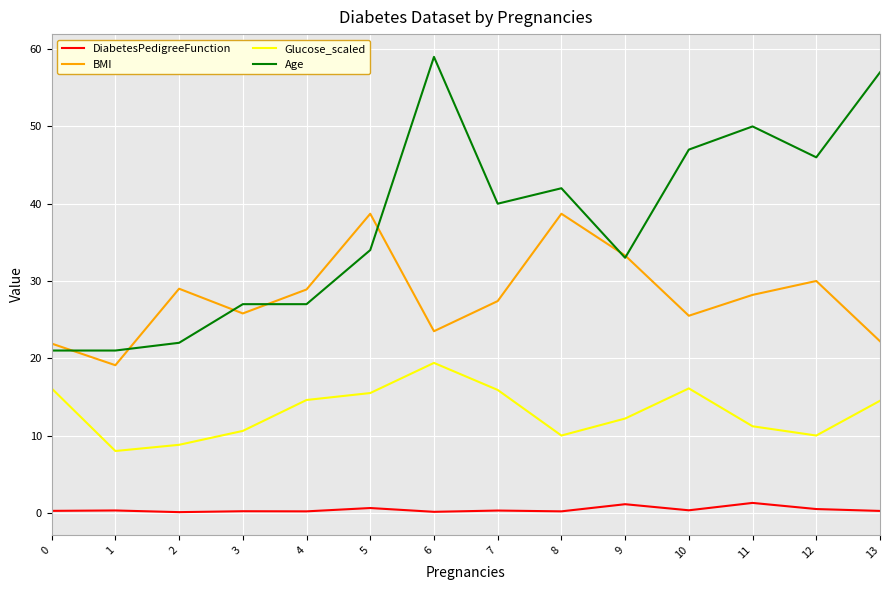

Is it true that Glucose_scaled equals 16.1 at 0?

True